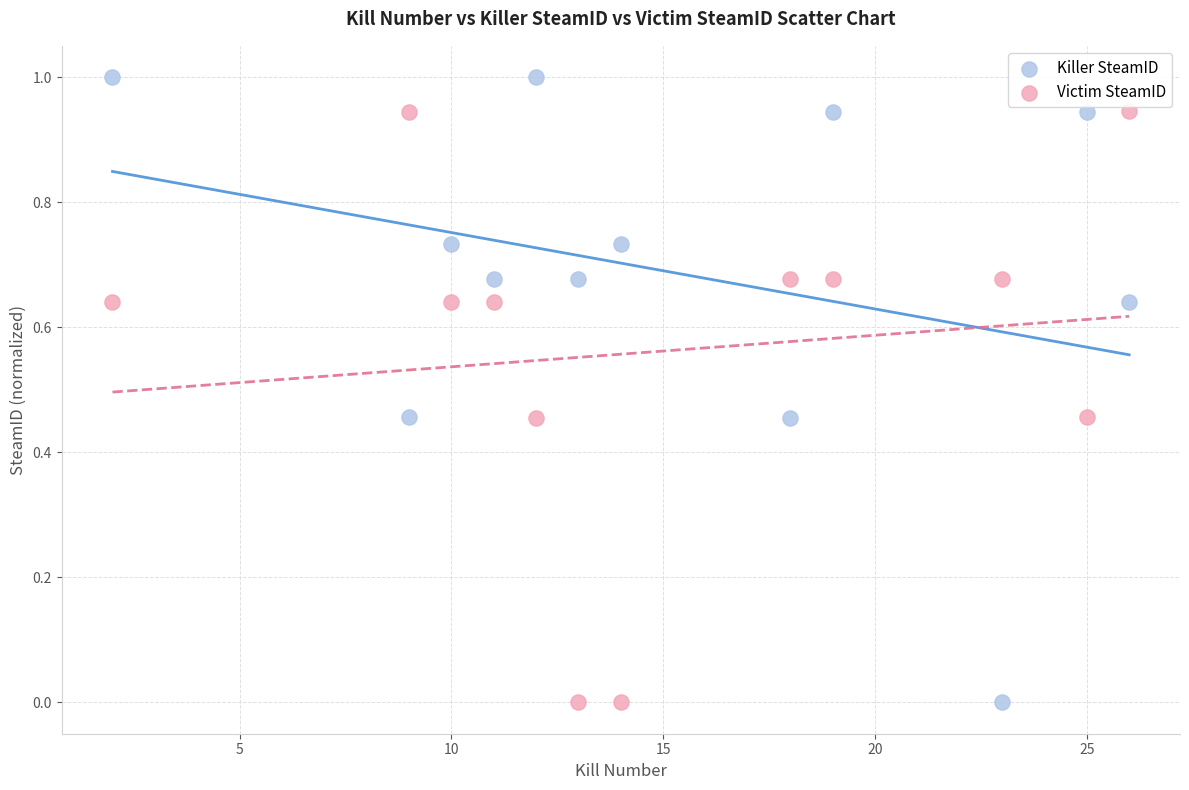

Across all data points, what is the range of Y values (max minus min)?

1.0